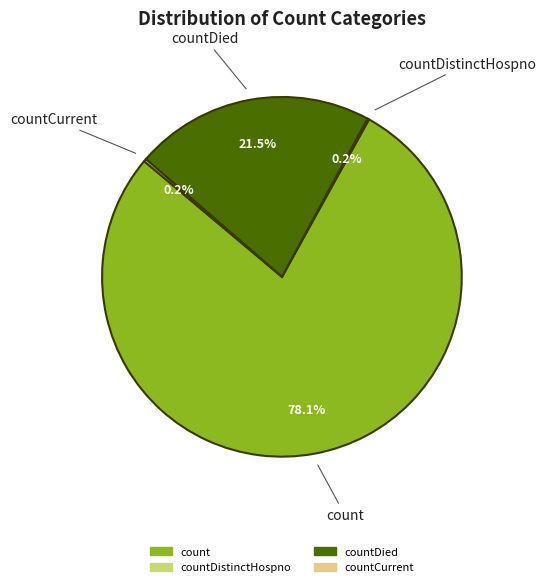

To the nearest percent, what is the difference between the largest and smallest slice percentages?

78%